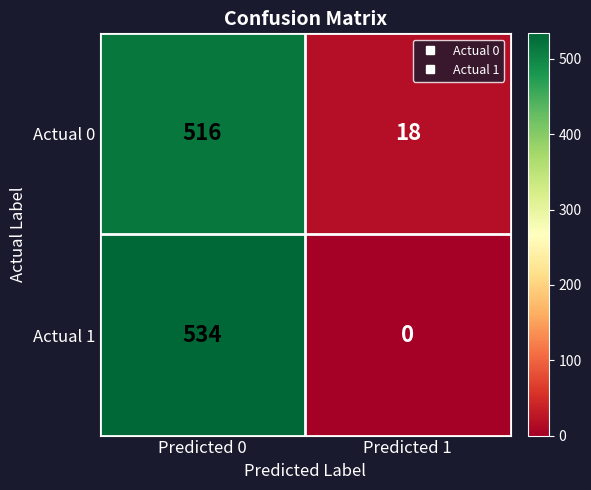

Is the value of Actual 1 at Predicted 0 greater than the value of Actual 0 at Predicted 1?

Yes